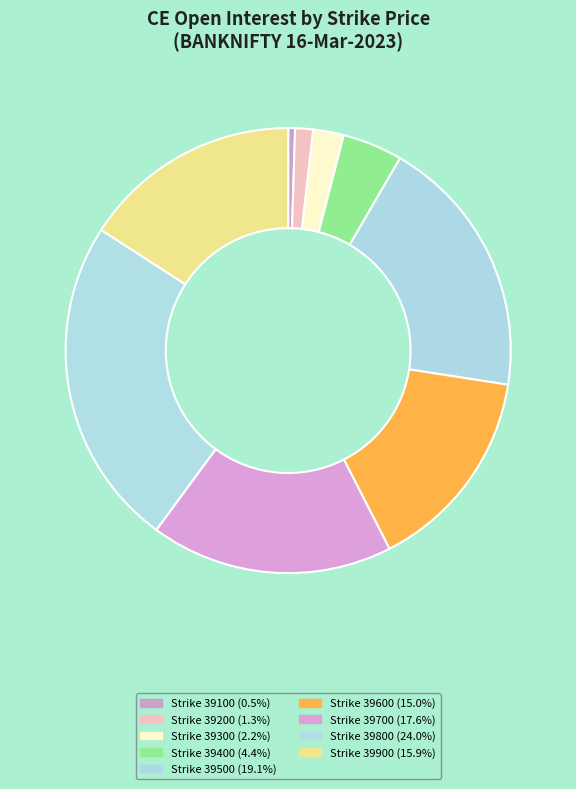

How many segments does this pie chart have?

9